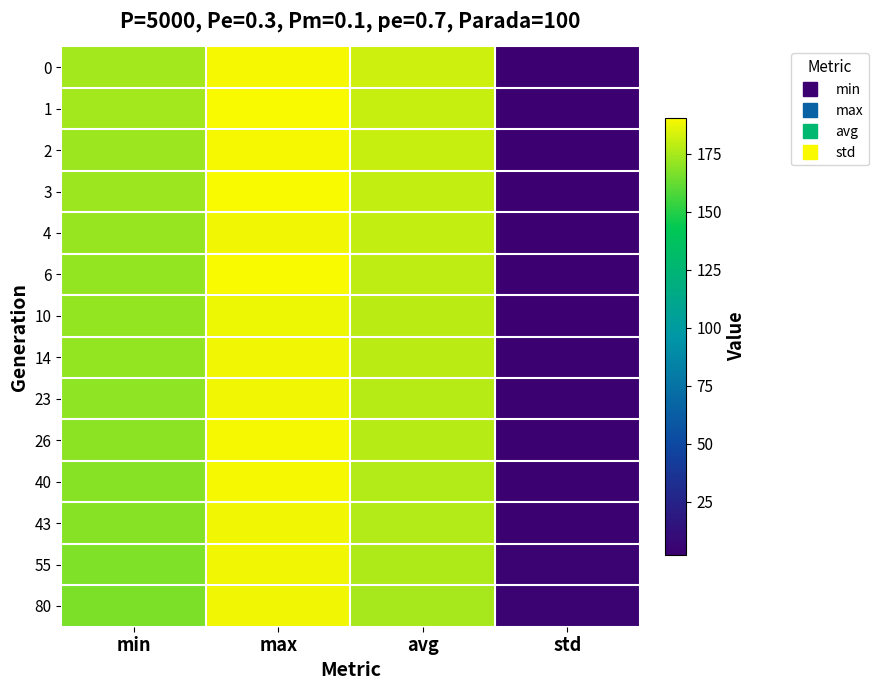

Reading left to right, what are all the values shown in this chart?

0: min=174.2	max=189.3	avg=182.2	std=2.2
1: min=174.0	max=190.4	avg=180.8	std=2.0
2: min=172.2	max=189.0	avg=180.2	std=2.2
3: min=172.0	max=189.7	avg=179.8	std=2.3
4: min=171.4	max=188.3	avg=179.4	std=2.4
6: min=171.1	max=190.3	avg=179.0	std=2.5
10: min=170.9	max=187.9	avg=178.4	std=2.8
14: min=170.6	max=188.3	avg=178.0	std=2.9
23: min=169.9	max=188.5	avg=177.4	std=3.1
26: min=169.7	max=189.6	avg=177.2	std=3.2
40: min=169.0	max=189.1	avg=176.6	std=3.4
43: min=169.0	max=188.9	avg=176.5	std=3.4
55: min=167.0	max=188.6	avg=176.0	std=3.6
80: min=166.5	max=188.7	avg=174.7	std=3.7